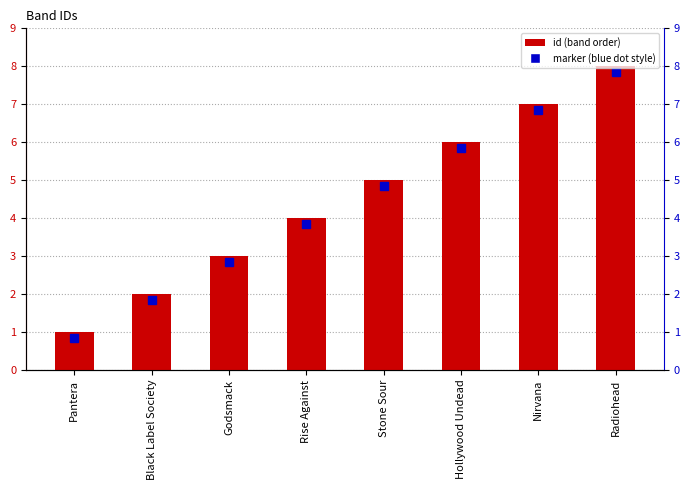

What is the sum of the values at Stone Sour and Hollywood Undead?

11